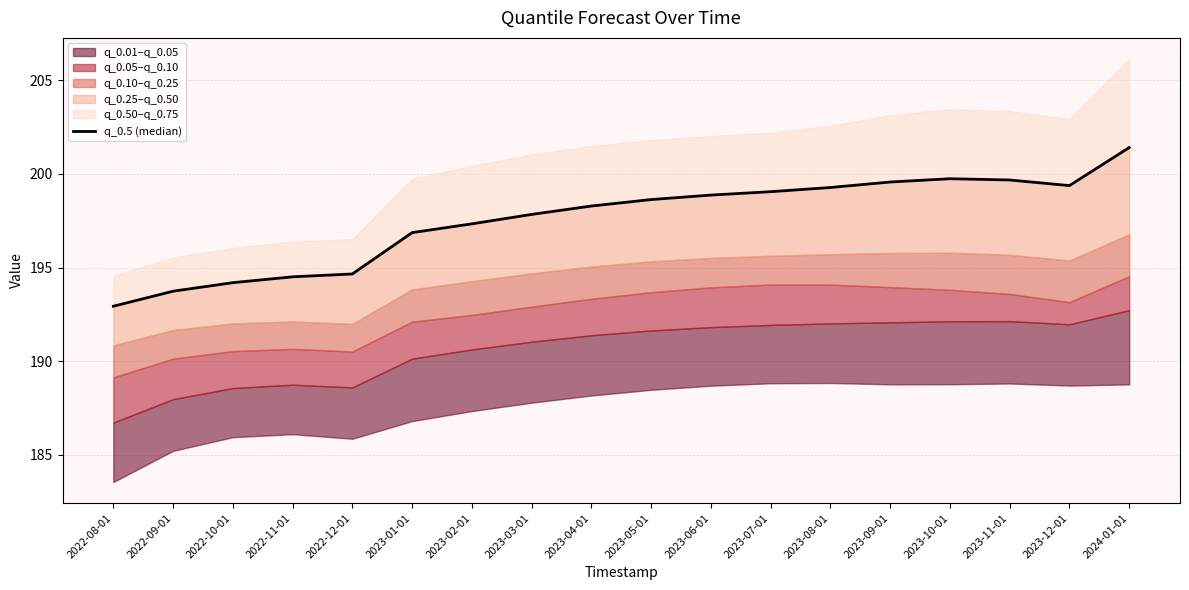

What is the sum of all values?

3555.9